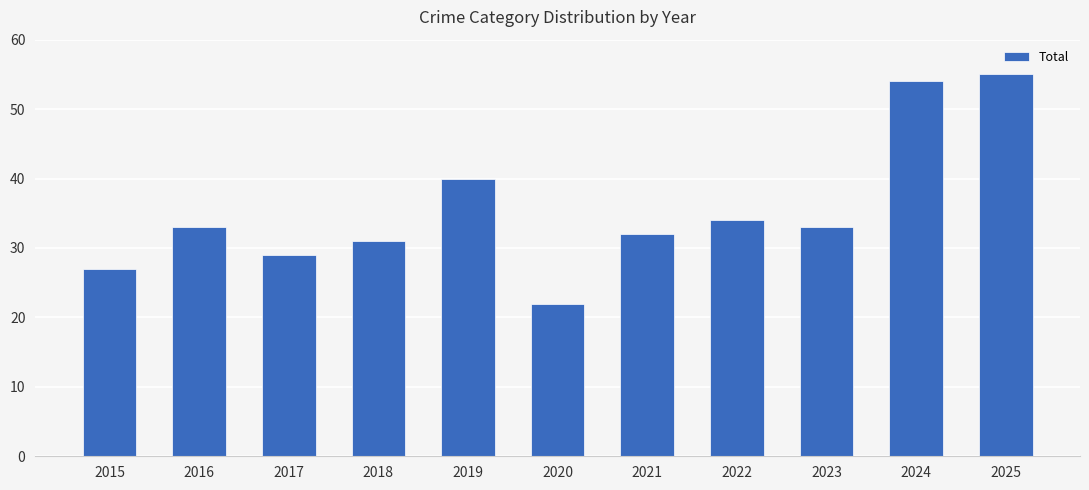

The value at 2024 is 81. True or false?

False